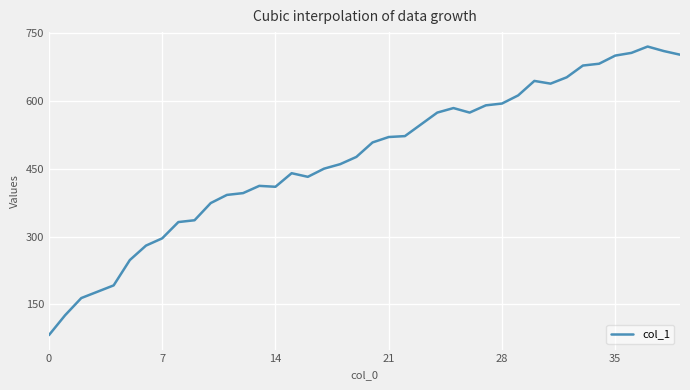

What is the difference between the maximum and minimum values?

638